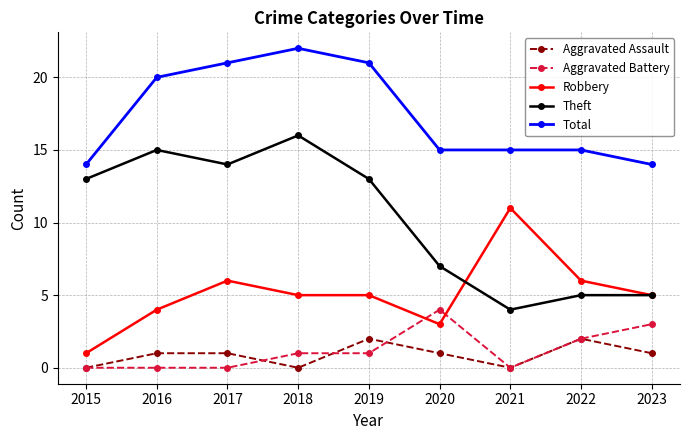

True or false: Total has more than 2 points higher than both neighbors.

False